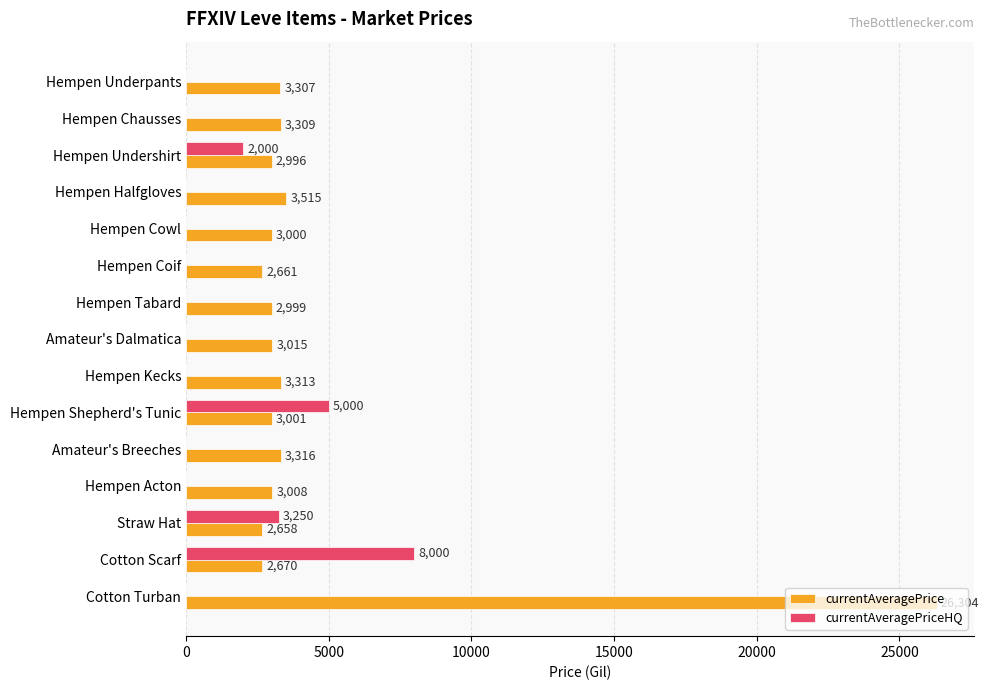

What is the maximum value shown in the chart?

26304